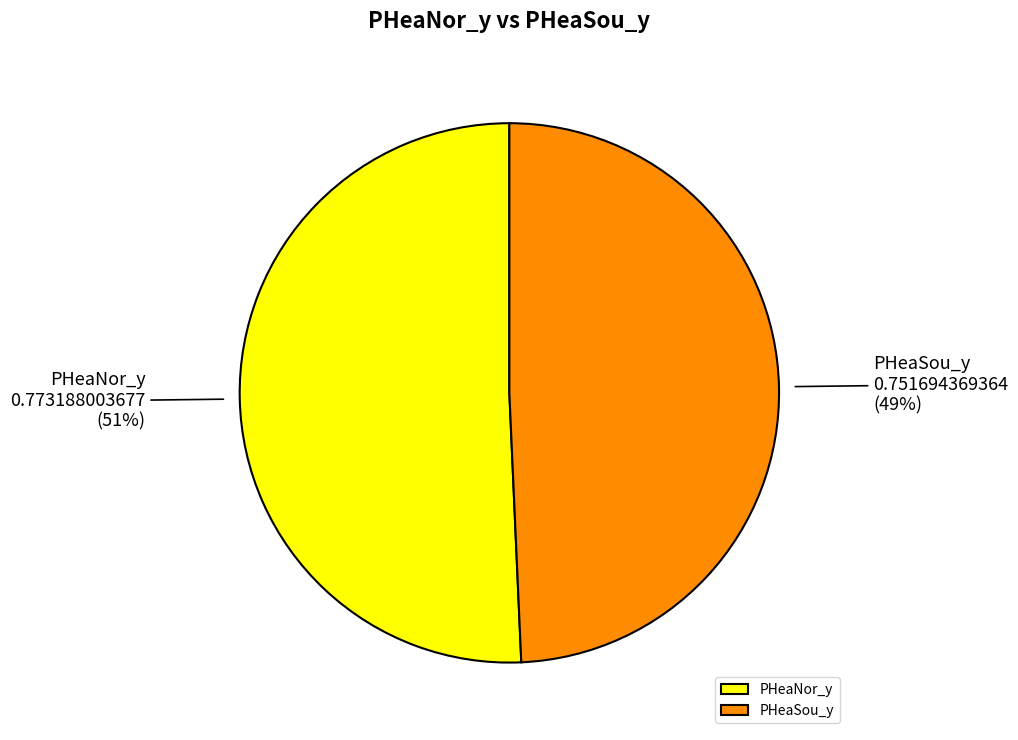

Rank the categories by value from highest to lowest.

PHeaNor_y, PHeaSou_y